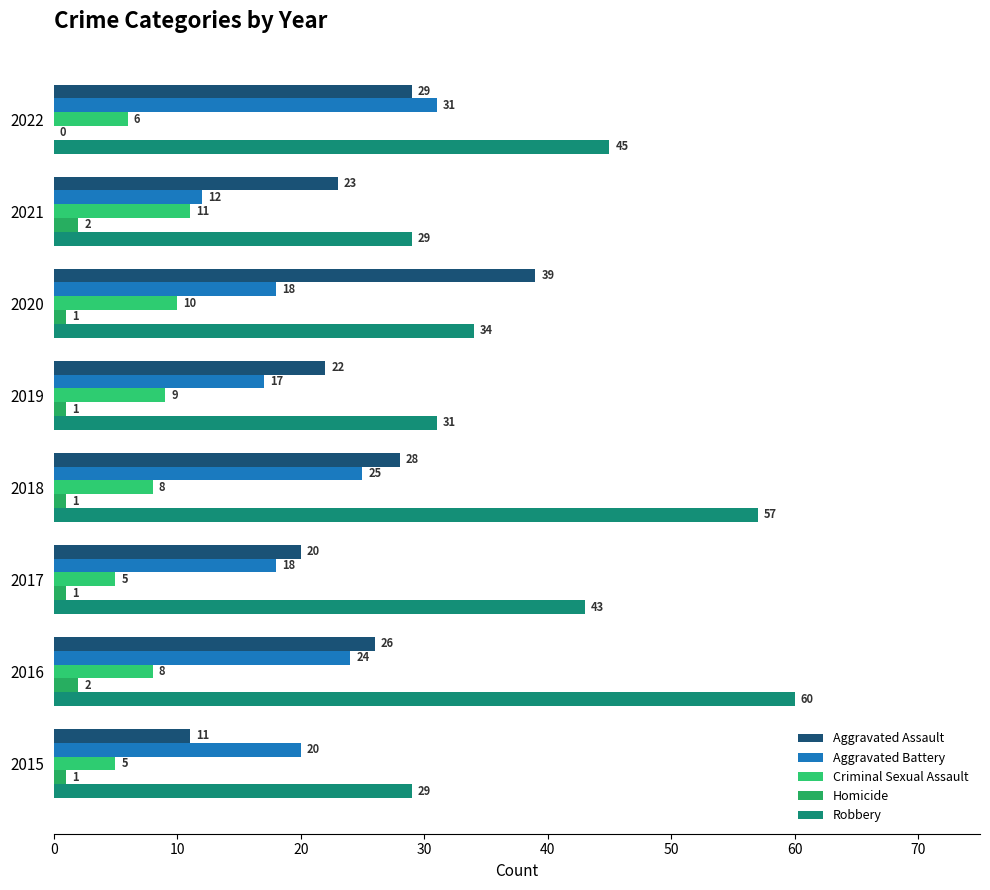

How many series are shown in this chart?

5